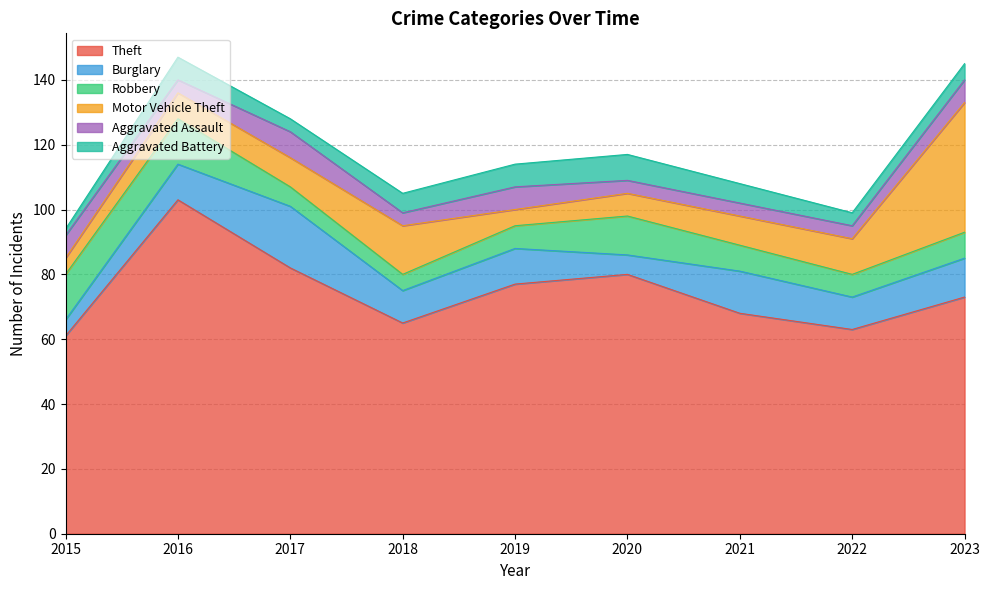

What is the value of the Theft point at the 6th from the left?

80